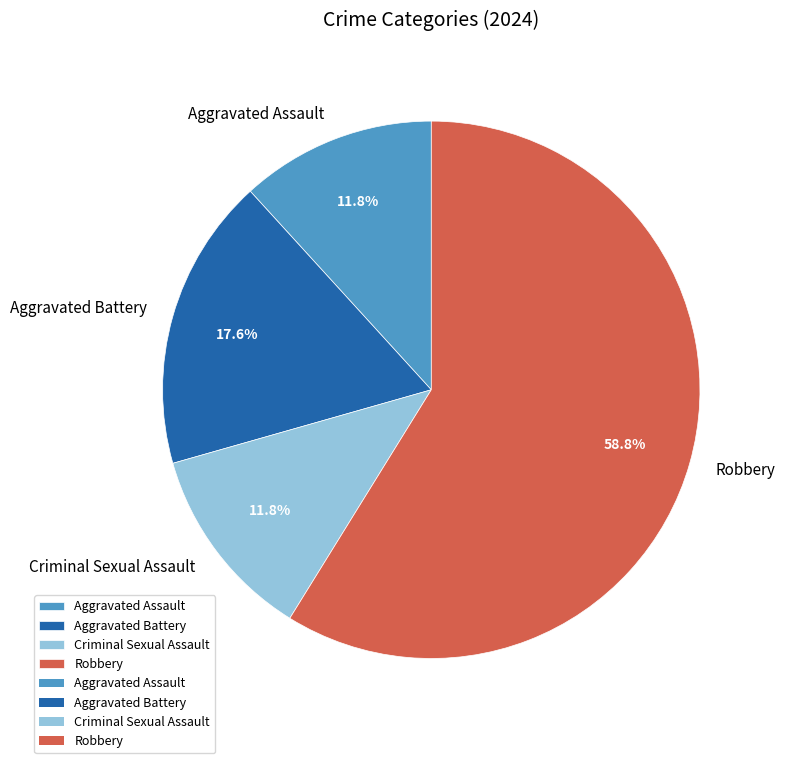

To the nearest percent, what percentage of the pie is Aggravated Battery?

18%